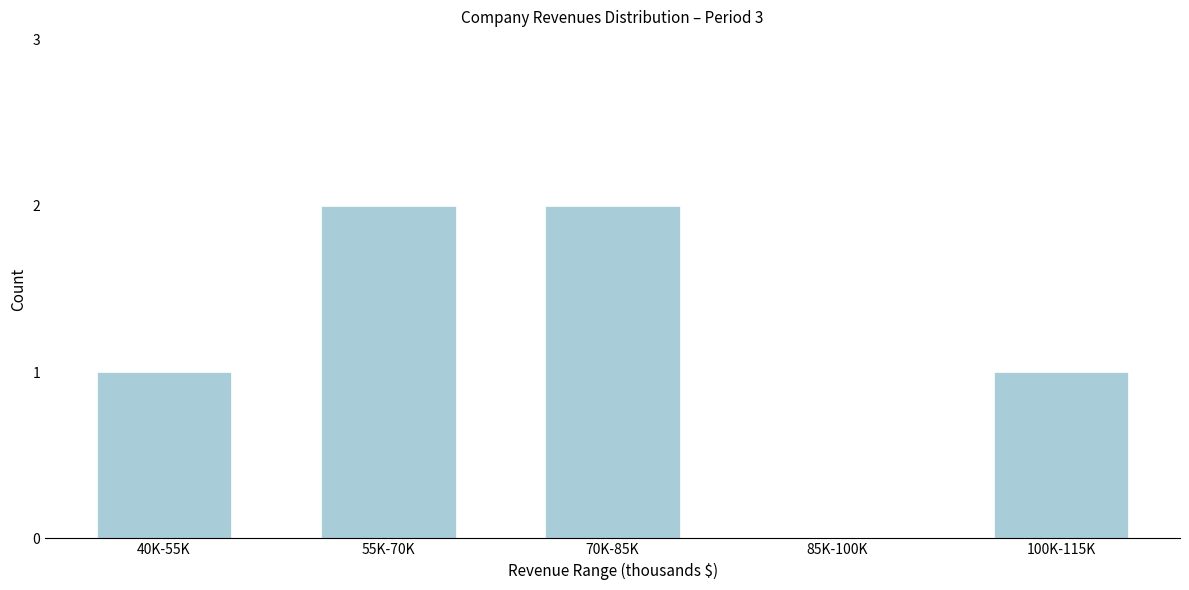

Reading left to right, what are all the values shown in this chart?

40K-55K=1	55K-70K=2	70K-85K=2	85K-100K=0	100K-115K=1